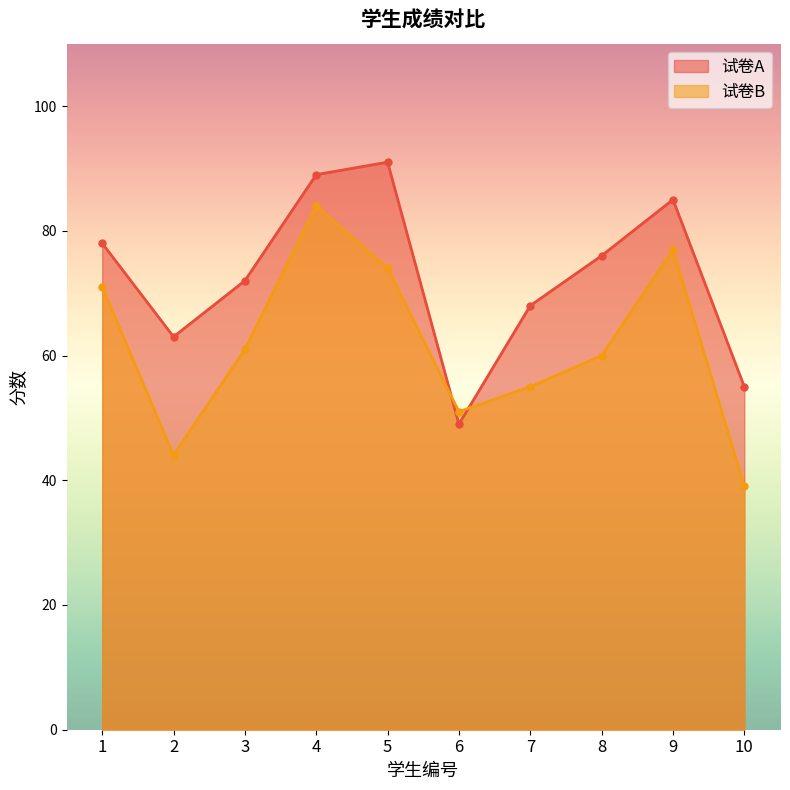

How many distinct data groups are displayed?

2